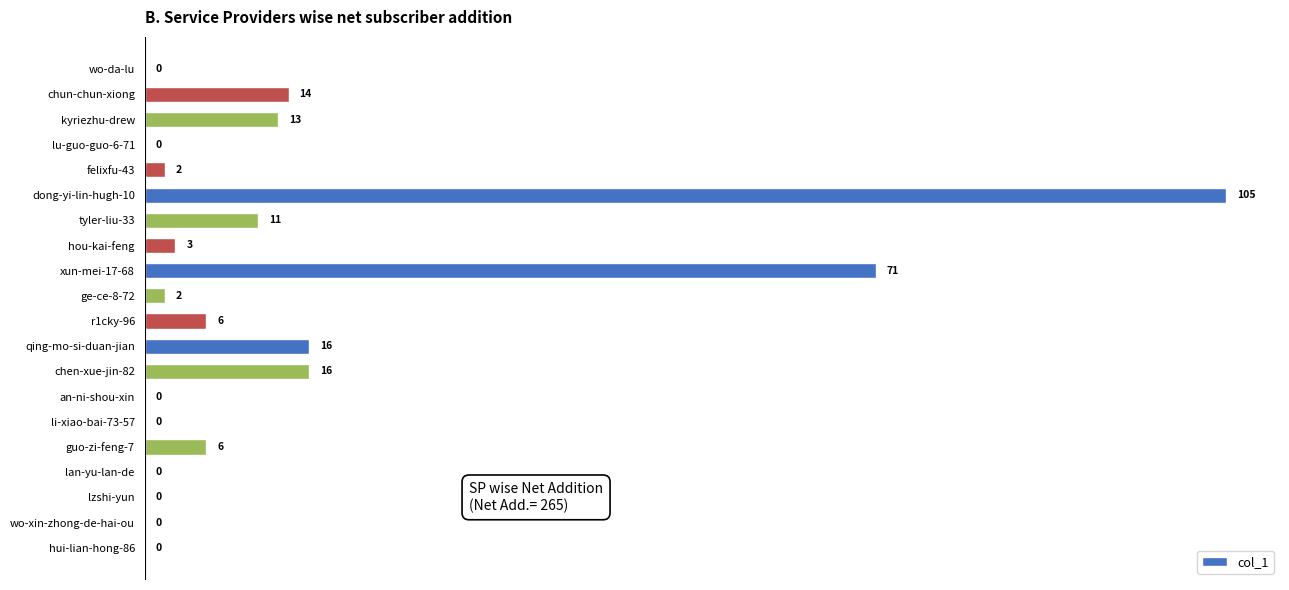

Between xun-mei-17-68 and chun-chun-xiong, which is larger?

xun-mei-17-68